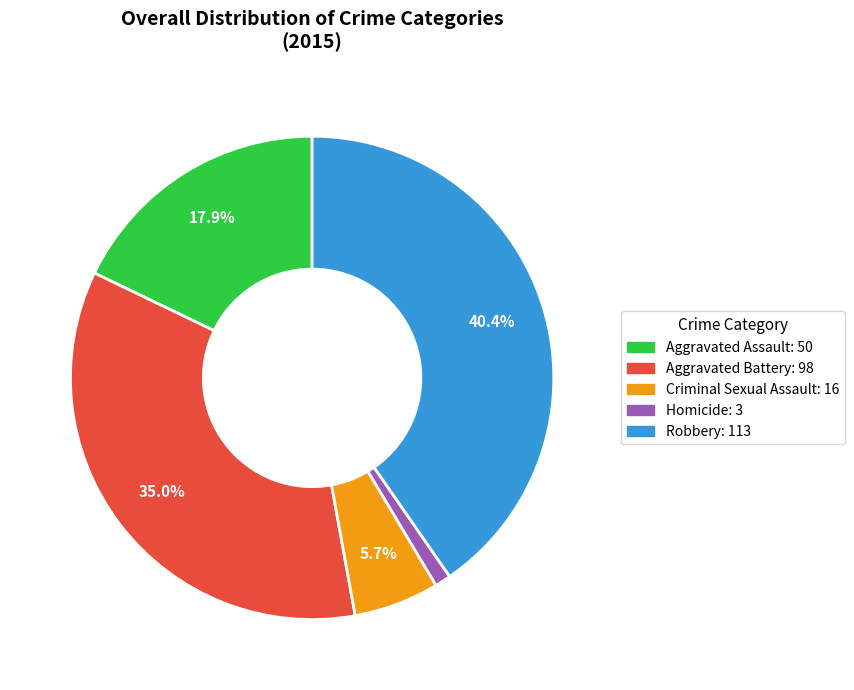

Is Aggravated Assault the majority of the pie?

No